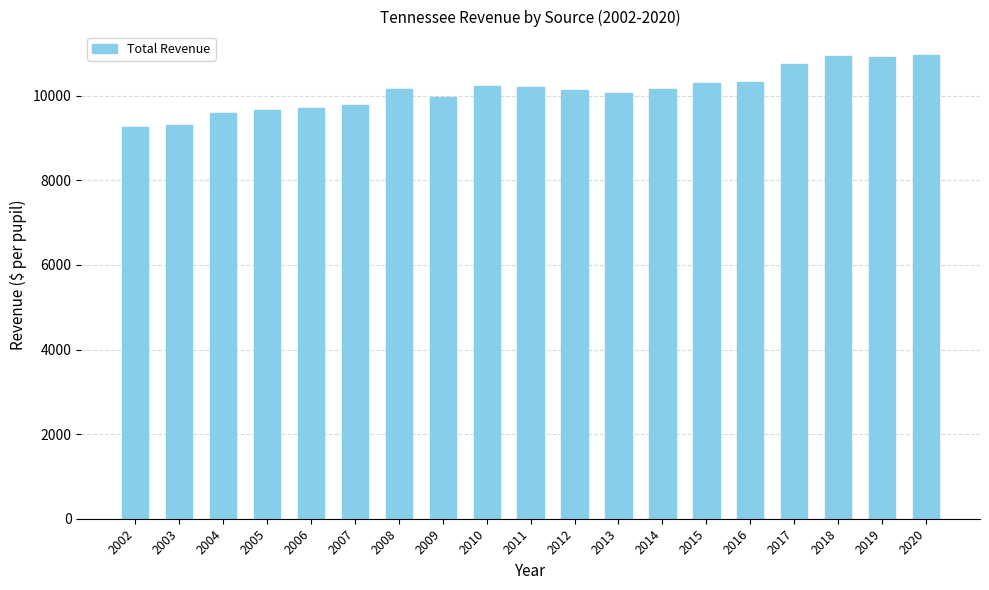

Between 2013 and 2004, which is larger?

2013